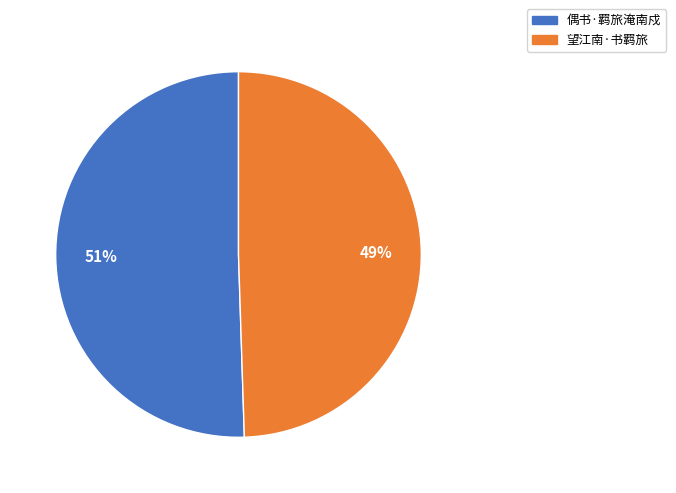

Does any single category account for the majority?

Yes